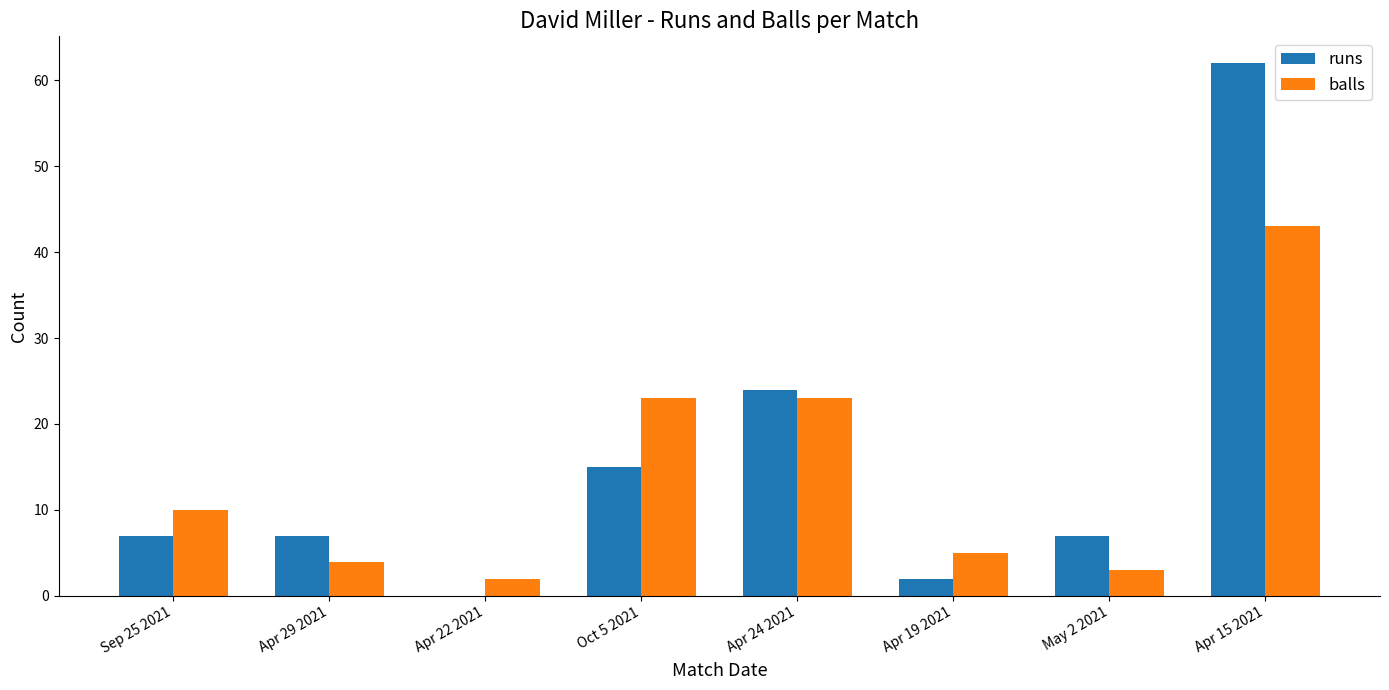

How many values in runs are above zero?

7